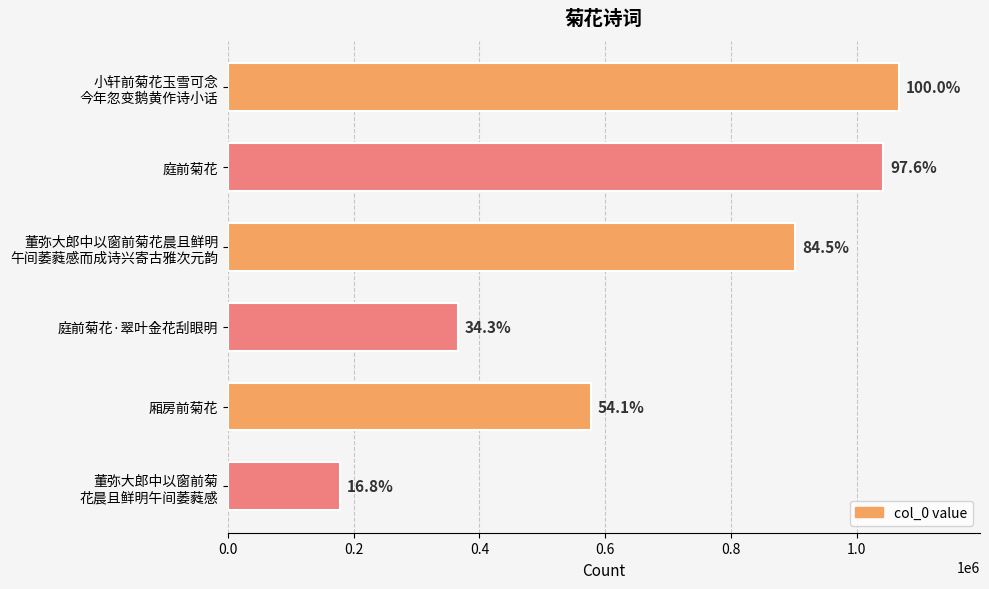

Does the chart contain any negative values?

No